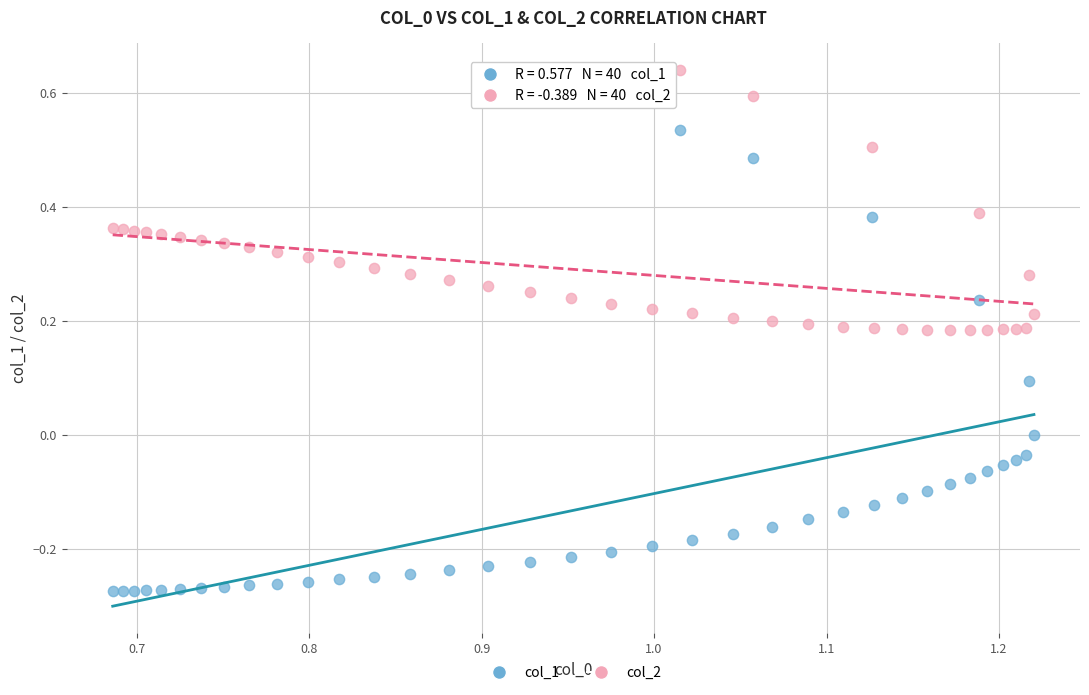

Which series contains the highest Y value?

col_2